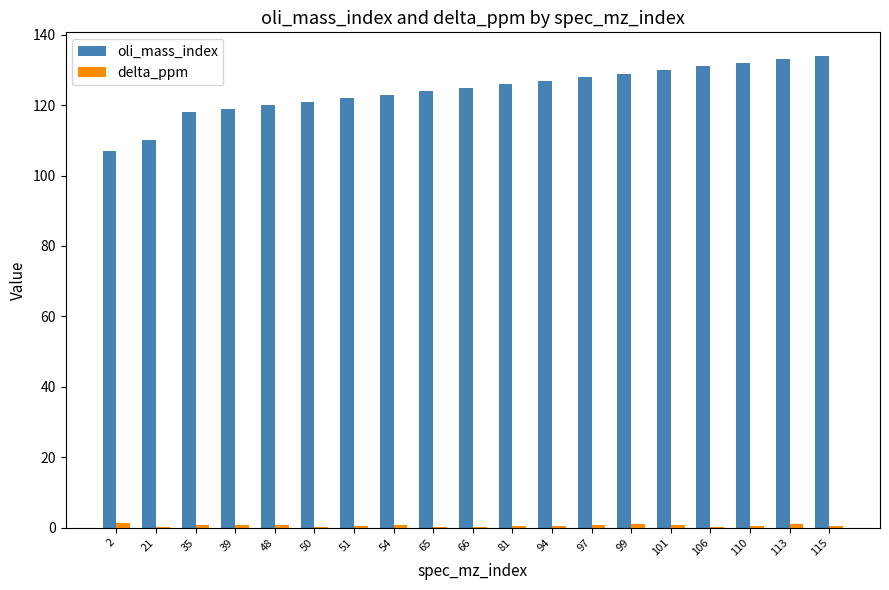

What is the maximum value shown in the chart?

134.0